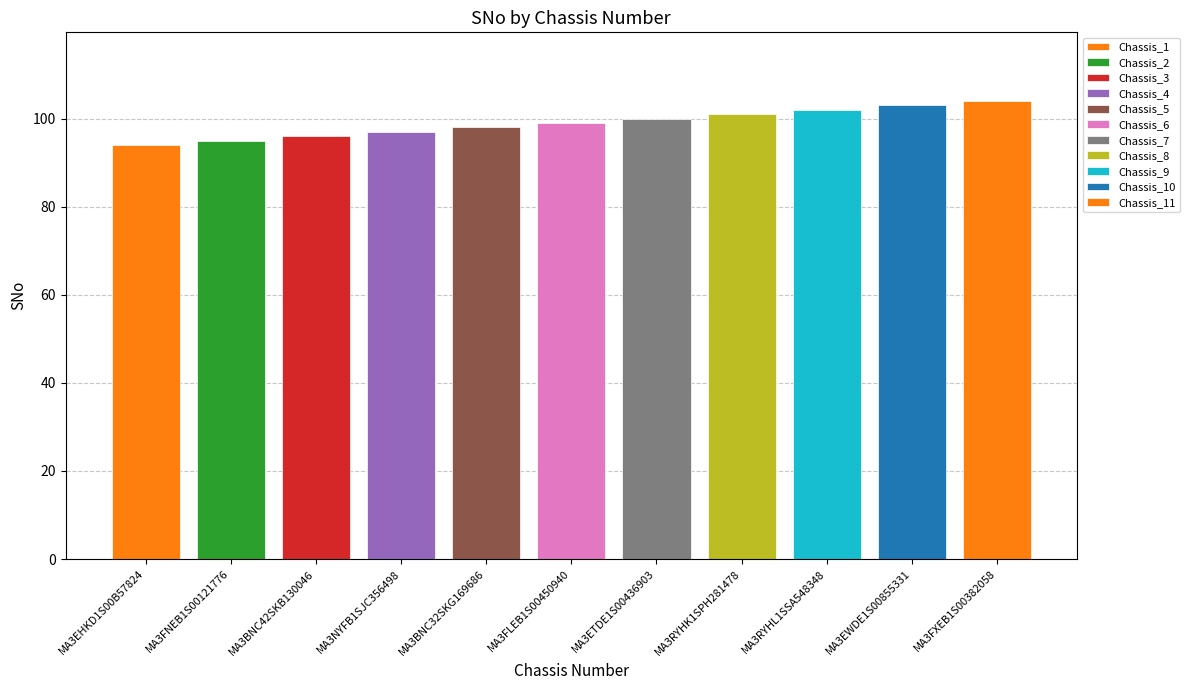

What is the maximum value shown in the chart?

104